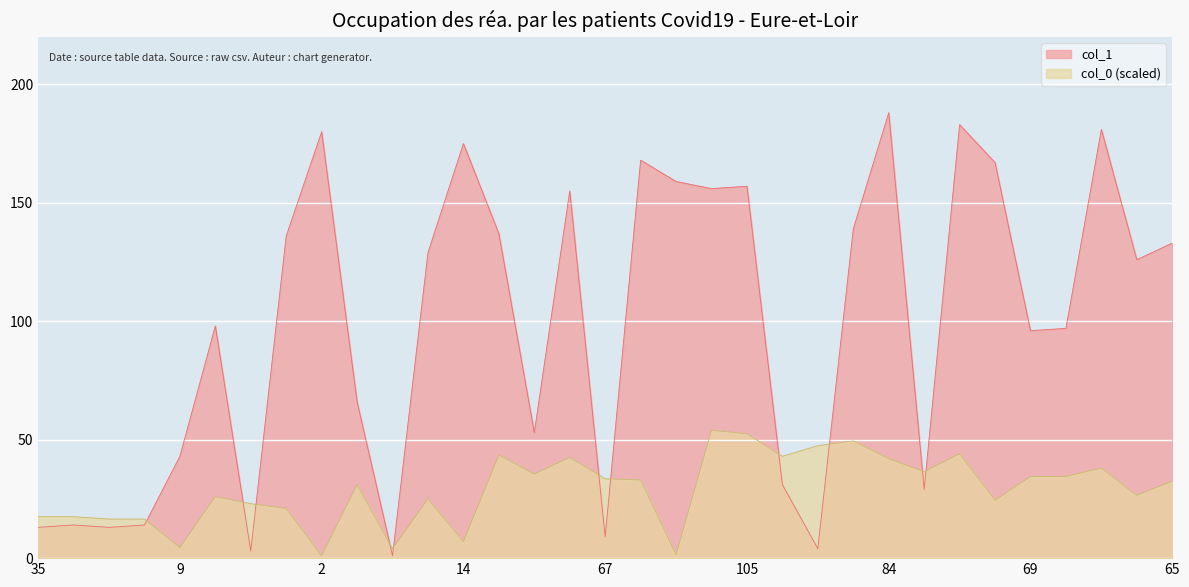

What is the sum of the values at 50 and 14?

304